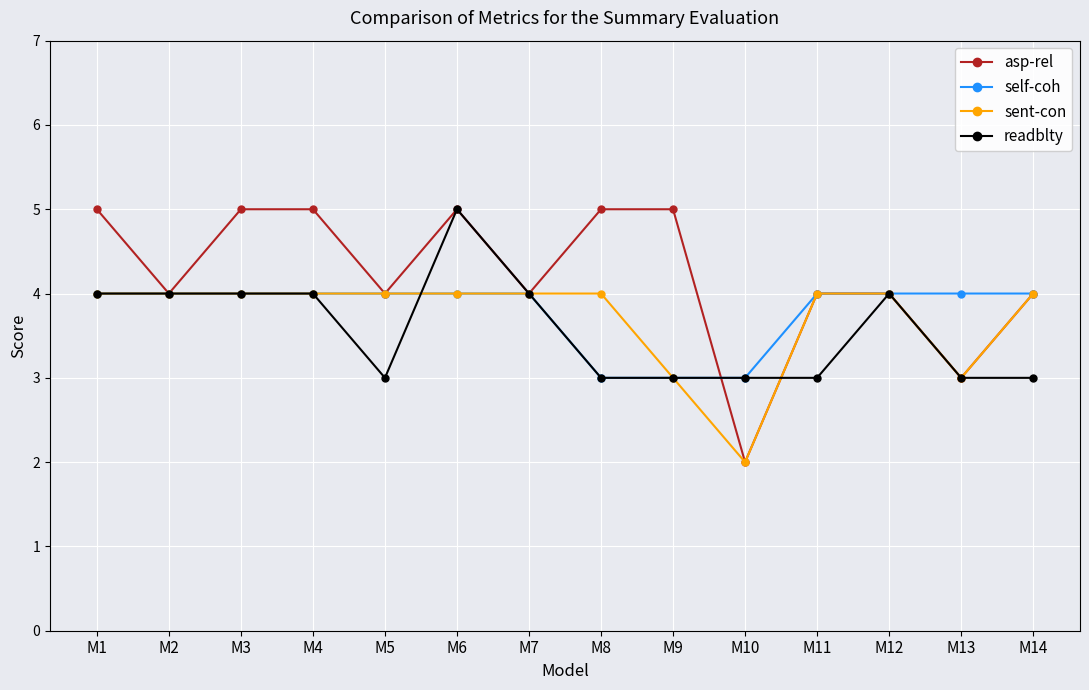

Which category has the highest value in the readblty series?

M6